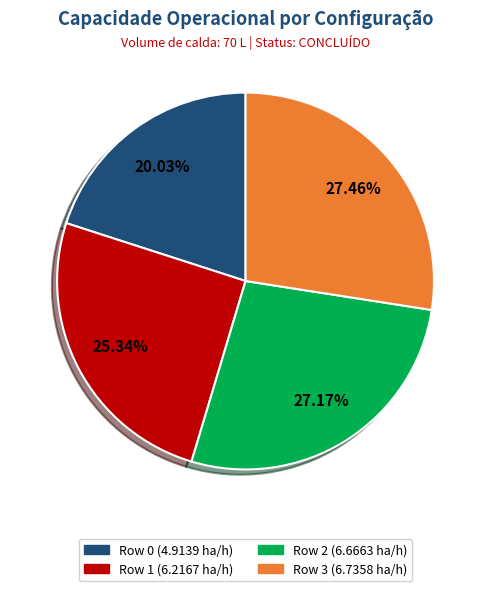

To the nearest percent, what is the combined percentage of Row 3 and Row 2?

55%